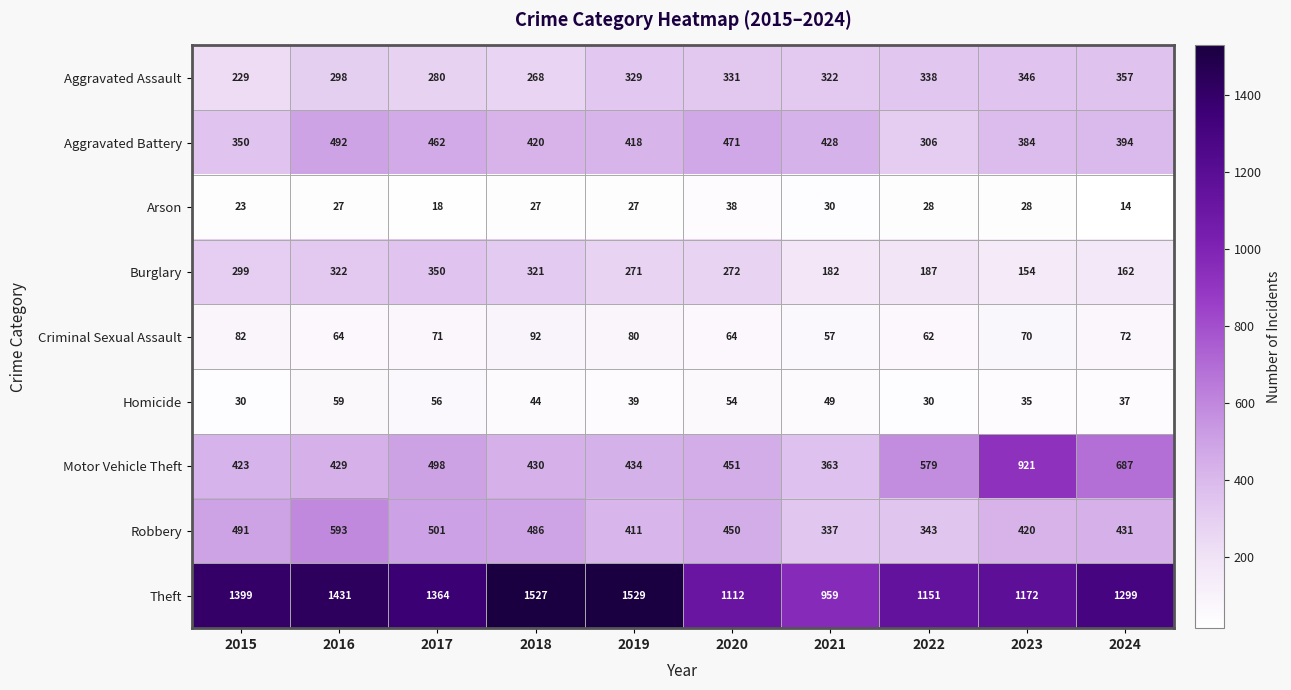

What is the difference between the second highest and minimum values in the Motor Vehicle Theft series?

324